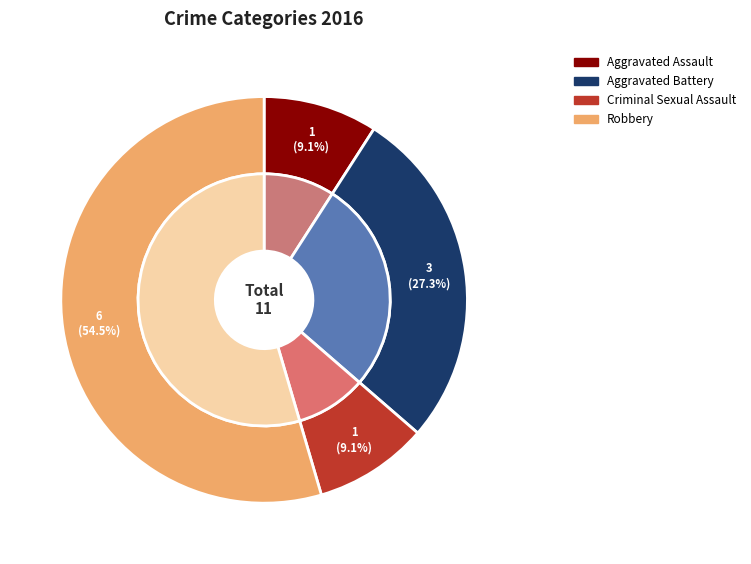

To the nearest percent, what percentage of the pie is Aggravated Assault?

9%